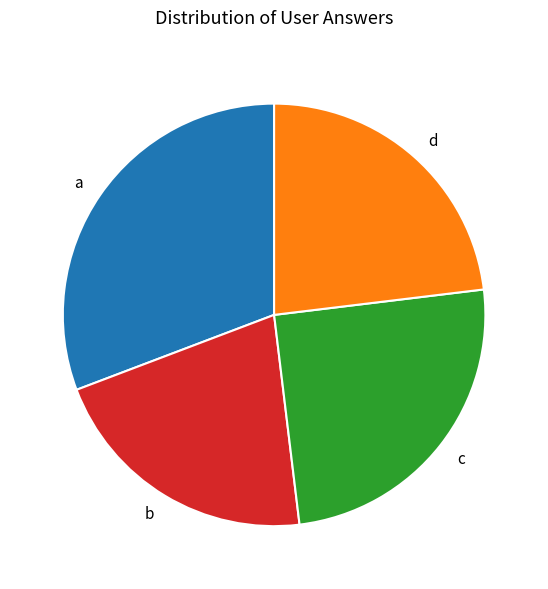

Count the number of slices in the pie.

4